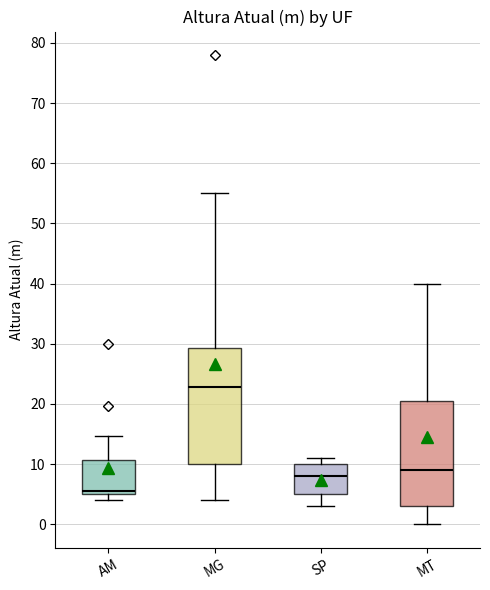

Reading left to right, transcribe this box plot: for each box, give where its median line is, the range the box spans, and where its two whiskers end, as read against the y-axis. The values are not printed on the chart, so give them approximately, as read against the axis.

AM: median 6, box 5 to 11, whiskers 4 to 15
MG: median 23, box 10 to 29, whiskers 4 to 55
SP: median 8, box 5 to 10, whiskers 3 to 11
MT: median 9, box 3 to 21, whiskers 0 to 40